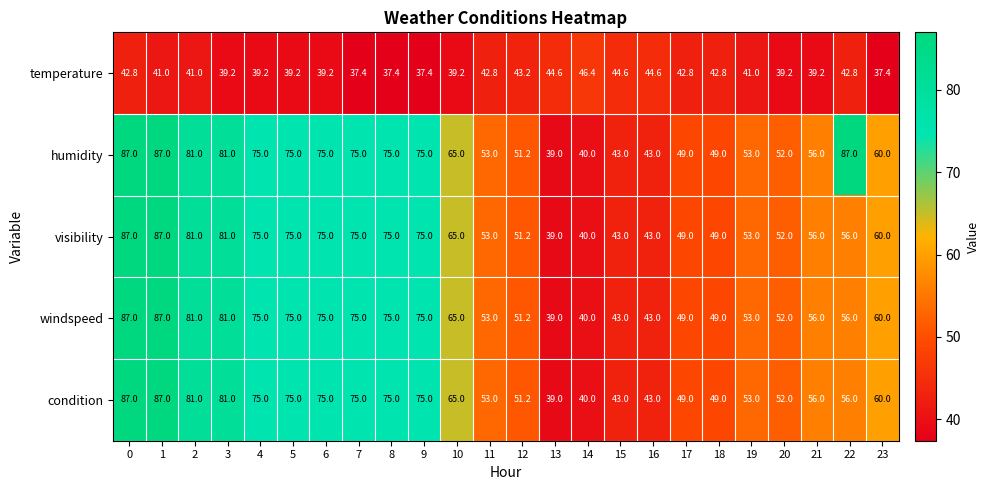

What is the spread (max minus min) of values at 6?

35.8